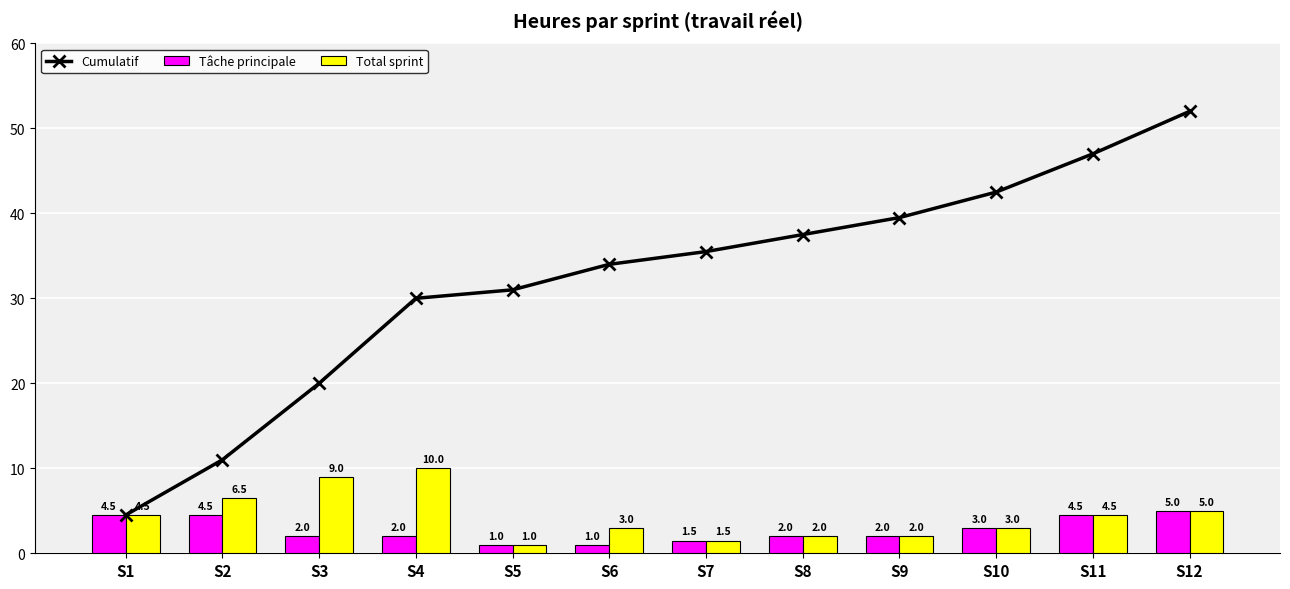

What is the minimum value for Total sprint?

1.0